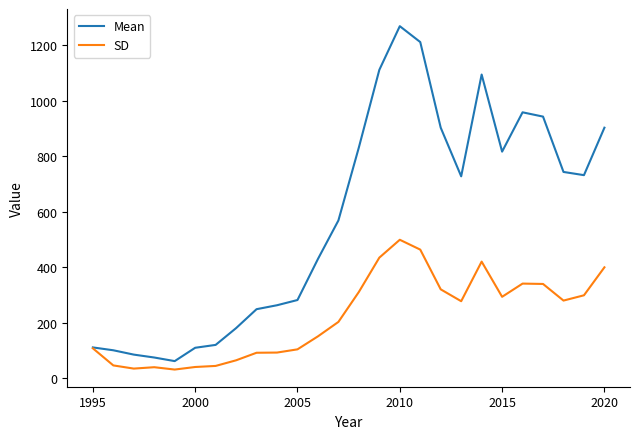

What is the minimum value shown in the chart?

30.5